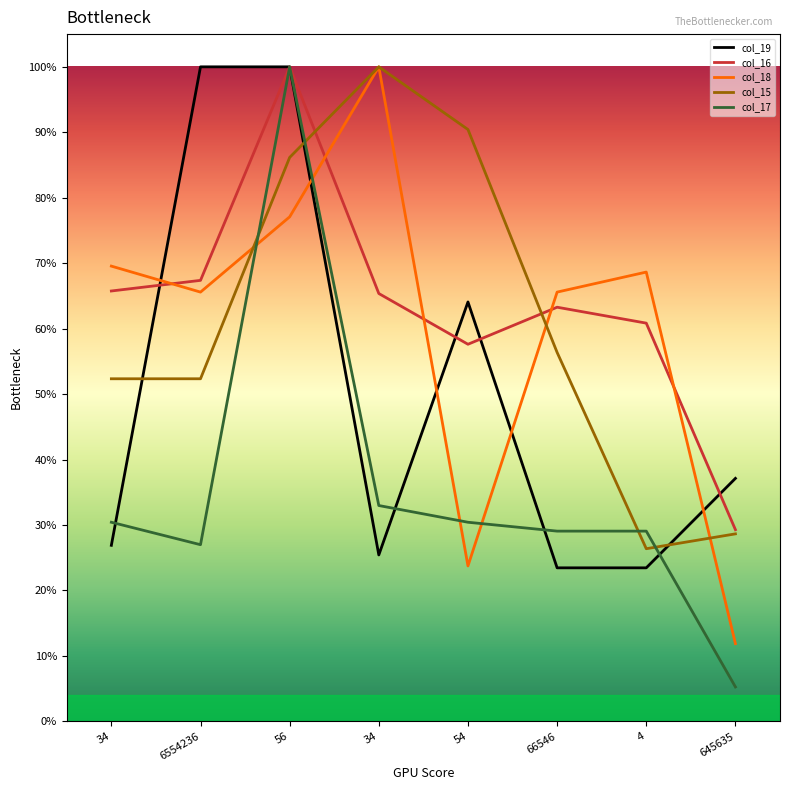

What are all the series names shown in the legend?

col_19, col_16, col_18, col_15, col_17